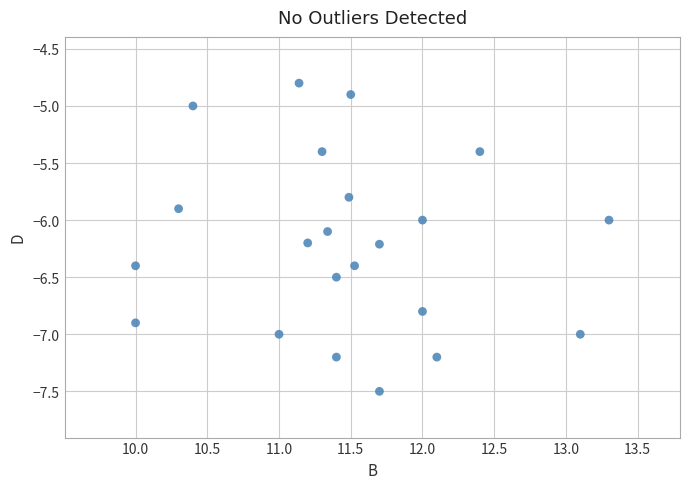

What is the range of X values (max minus min)?

3.3